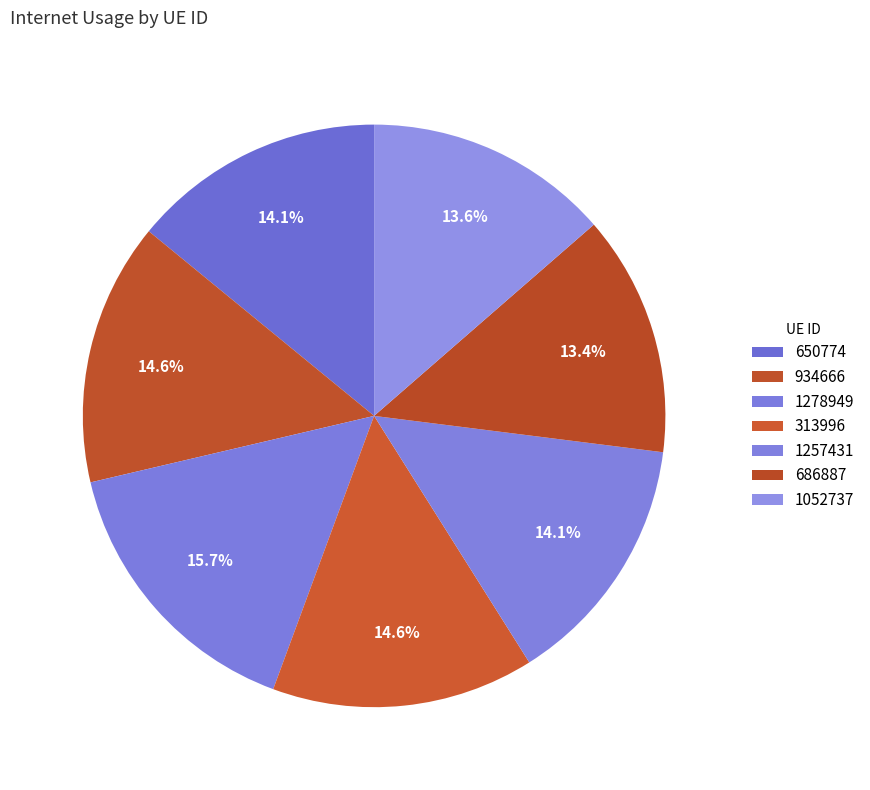

To the nearest percent, what portion does 1257431 represent?

14%